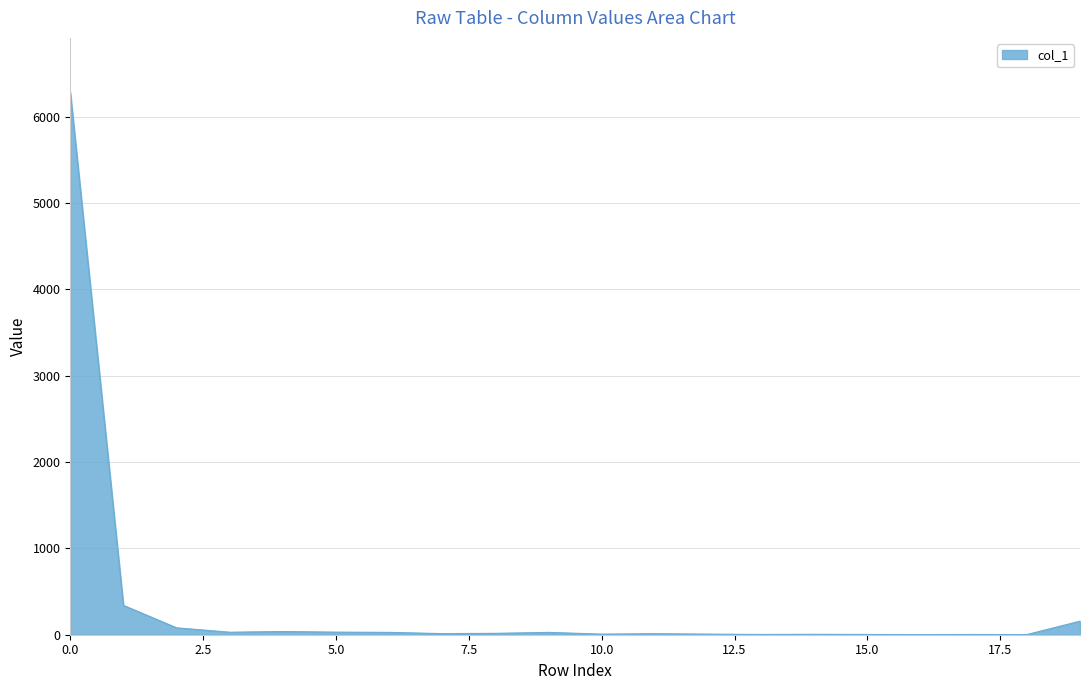

What is the difference between the maximum and minimum values?

6283